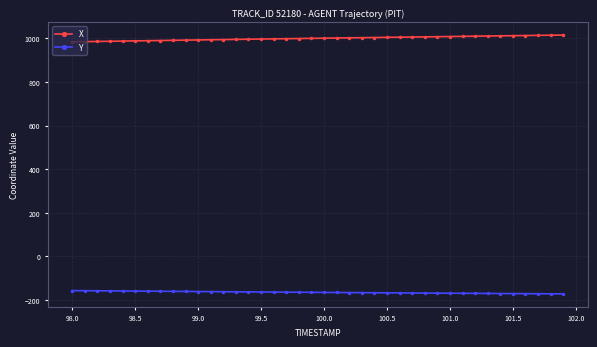

What is the maximum value shown in the chart?

1015.6